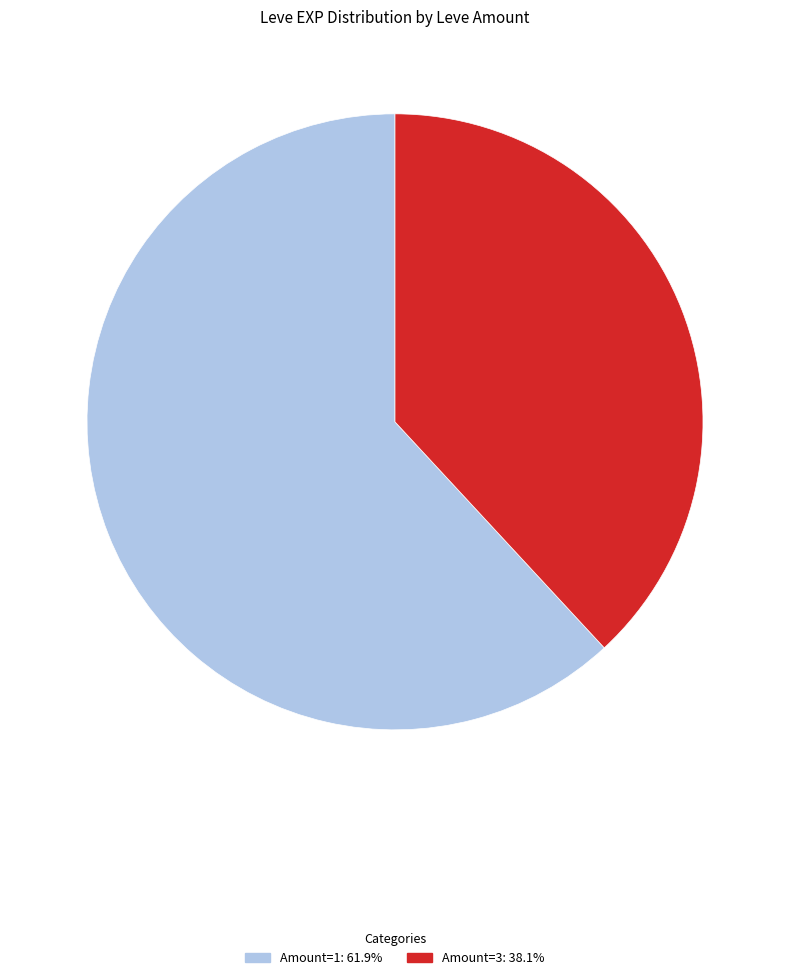

Approximately how many times larger is the value at Amount=3: 38.1% compared to Amount=1: 61.9%?

0.6